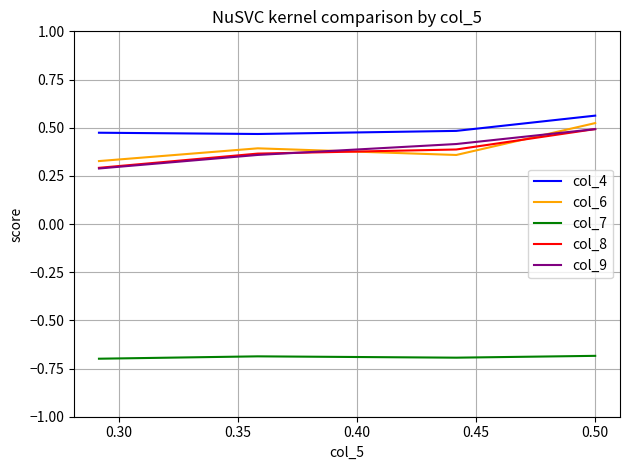

At how many categories does at least one series exceed 0?

4